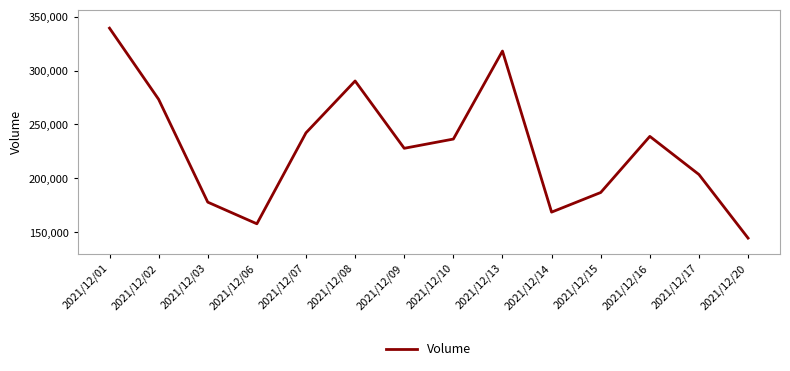

List the labels in order of value, smallest first.

2021/12/20, 2021/12/06, 2021/12/14, 2021/12/03, 2021/12/15, 2021/12/17, 2021/12/09, 2021/12/10, 2021/12/16, 2021/12/07, 2021/12/02, 2021/12/08, 2021/12/13, 2021/12/01